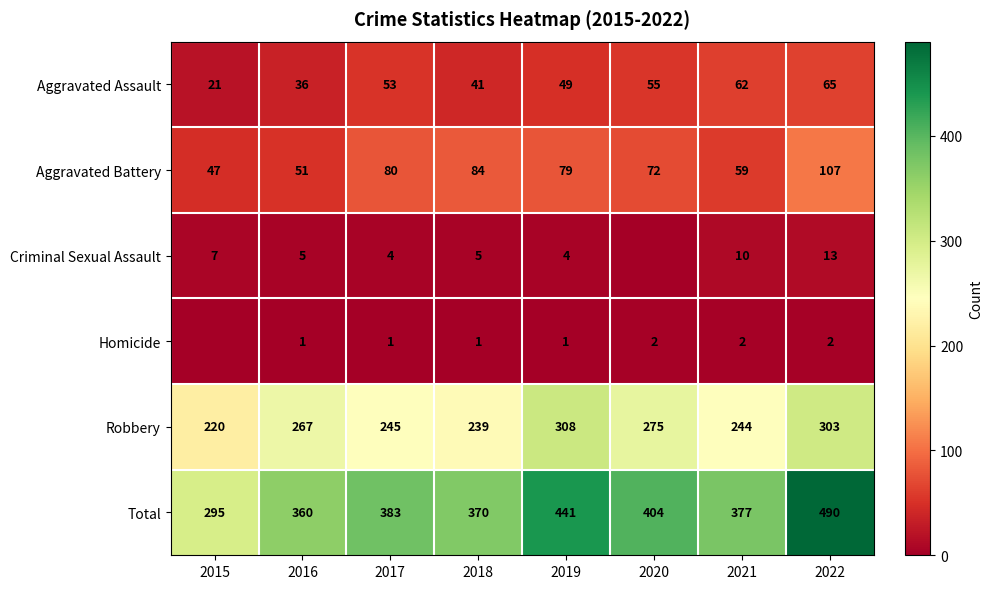

True or false: Robbery has a value of 245 at 2017.

True